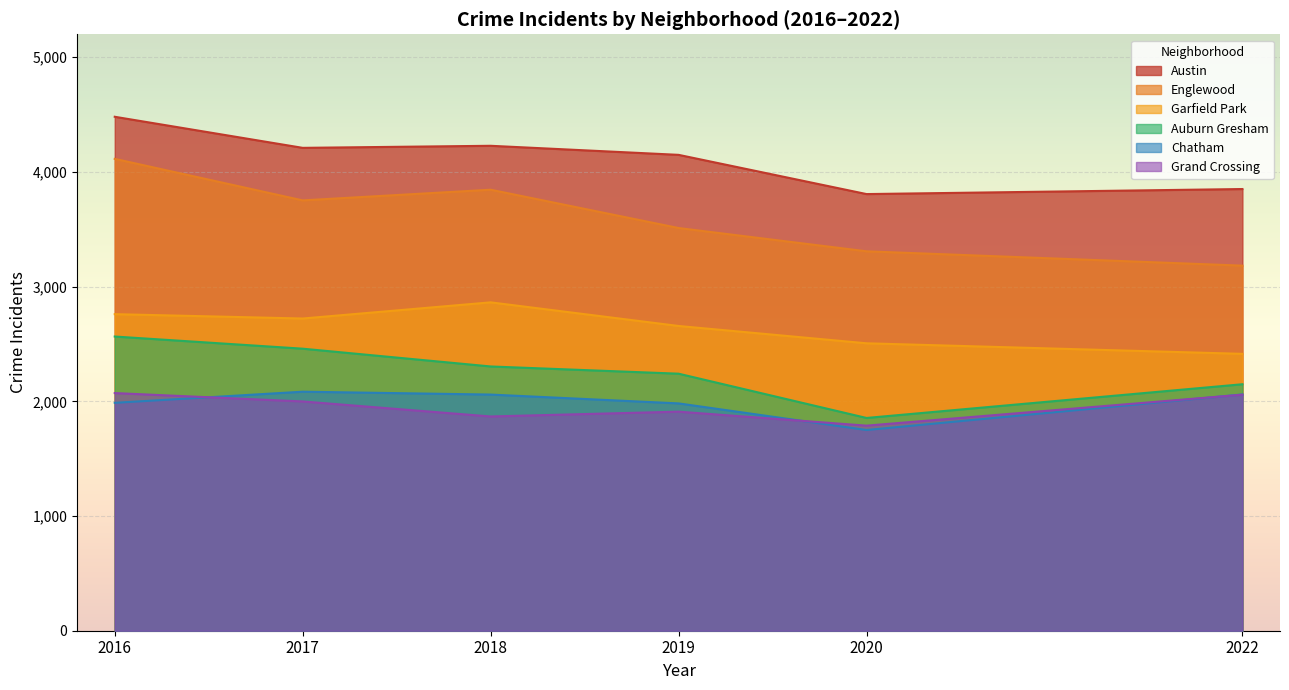

Is the value of Austin at 2020 greater than the value of Chatham at 2017?

Yes